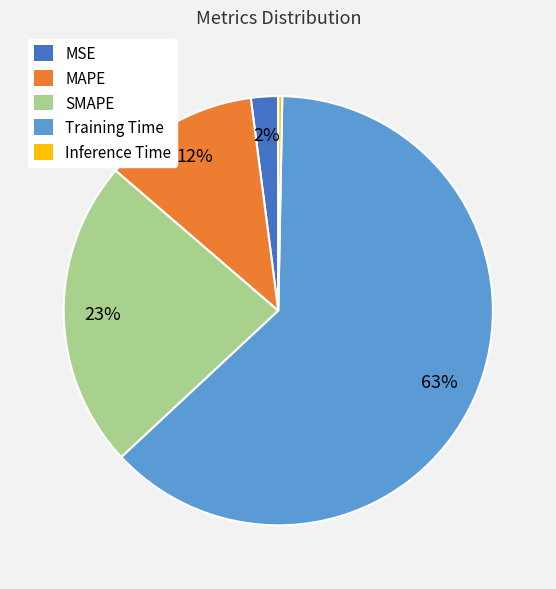

To the nearest percent, what is the average slice percentage?

20%